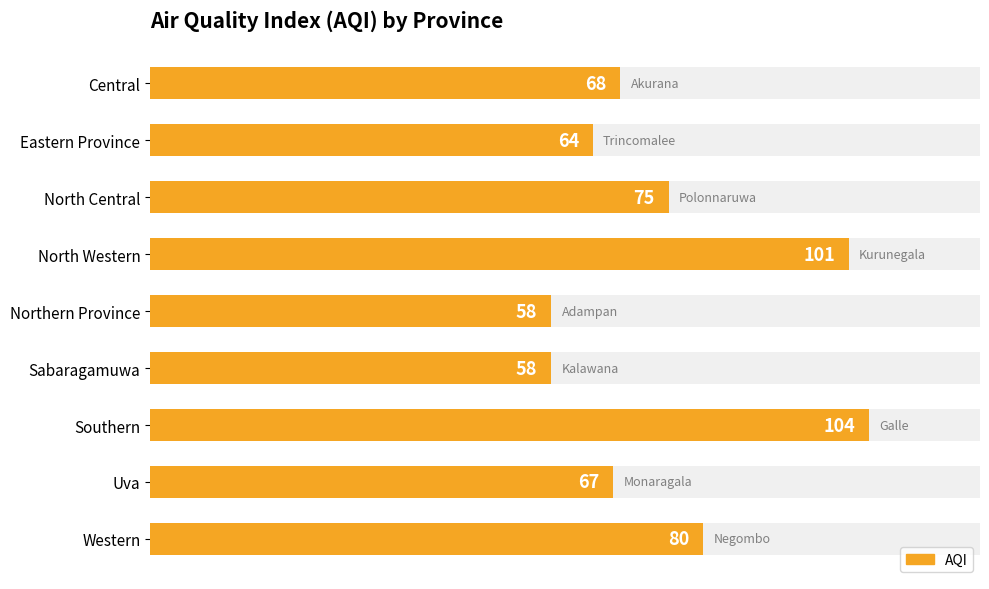

What is the difference between the maximum and minimum values?

46